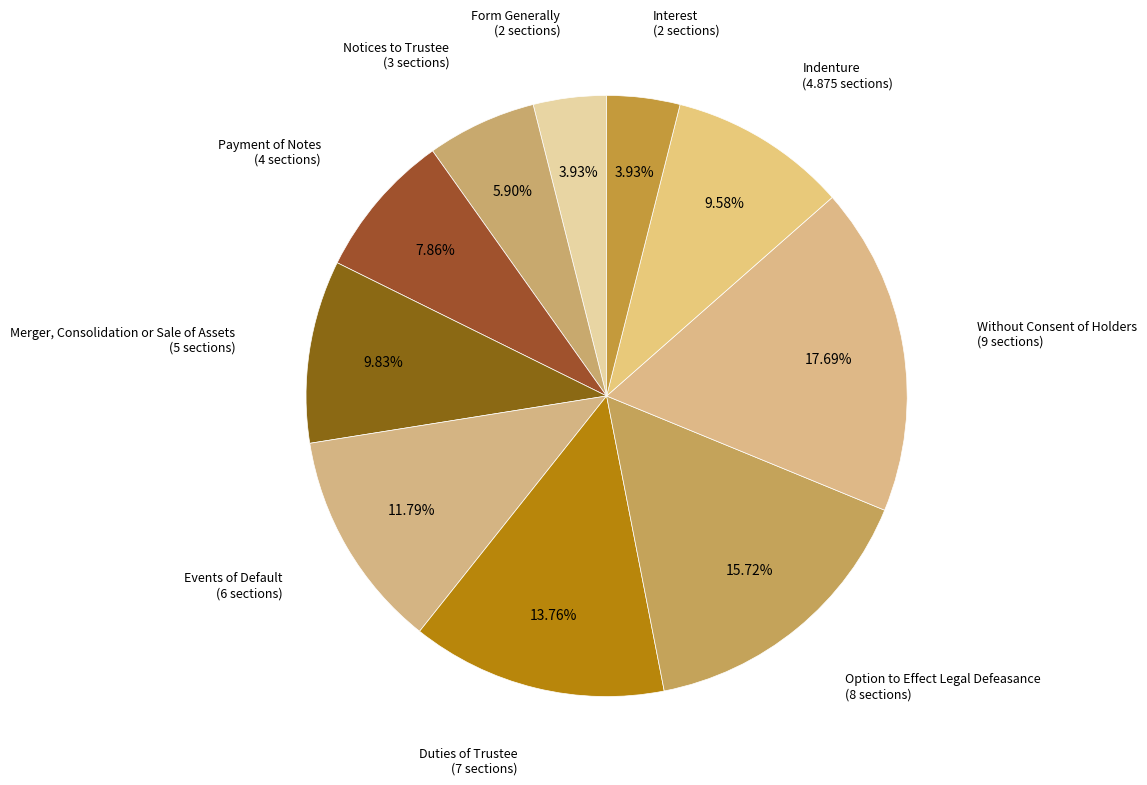

To the nearest percent, what is the average slice percentage?

10%